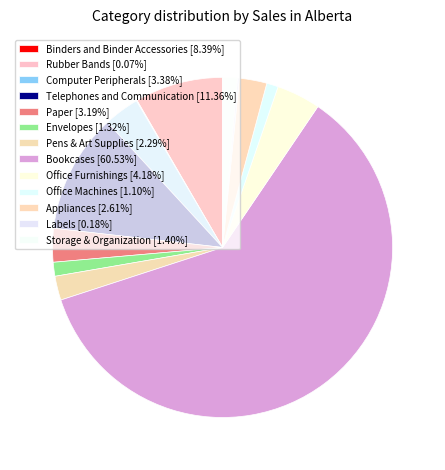

Which slice is the smallest?

Rubber Bands